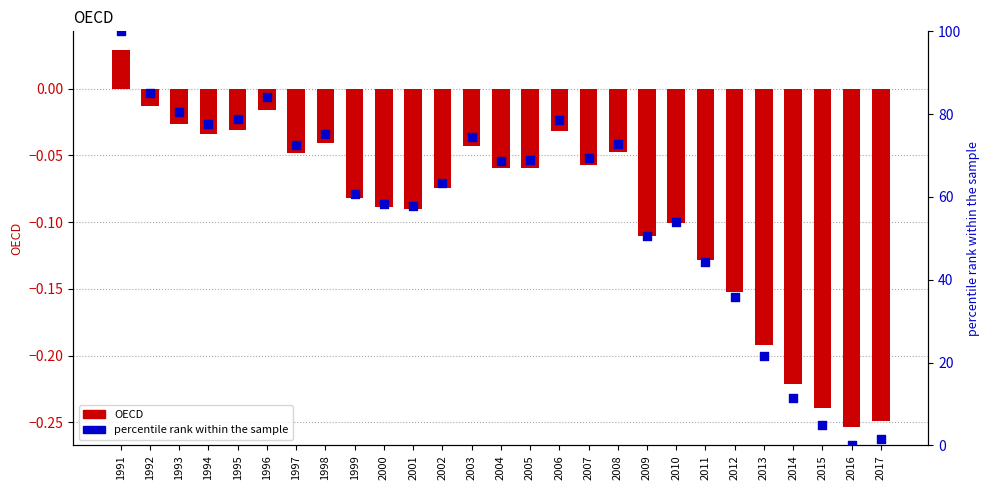

What are all the series names shown in the legend?

OECD, percentile rank within the sample